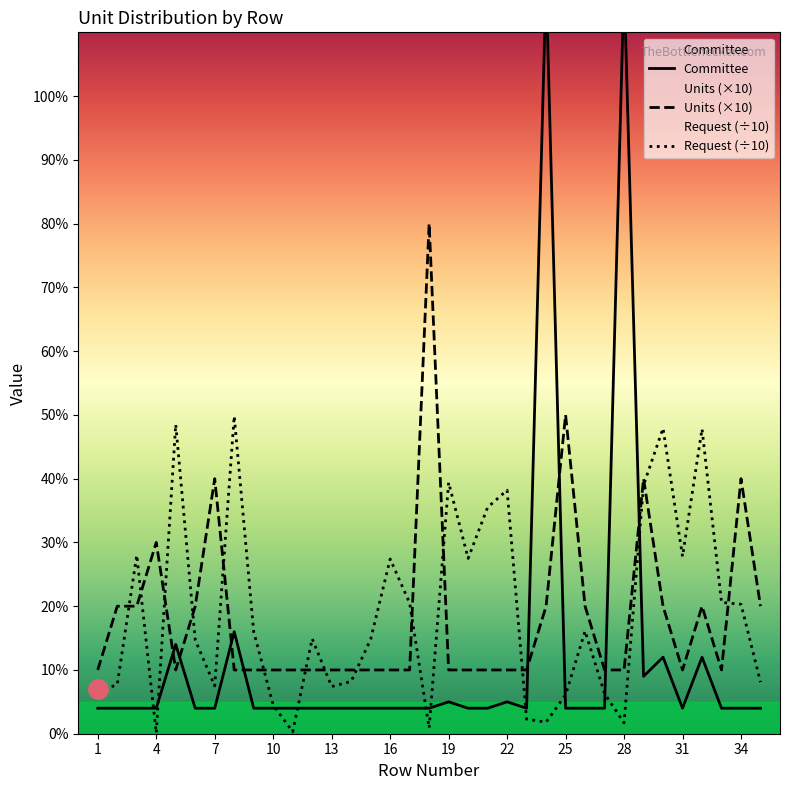

What is the difference between the Units (×10) values at 19 and 7?

30.0